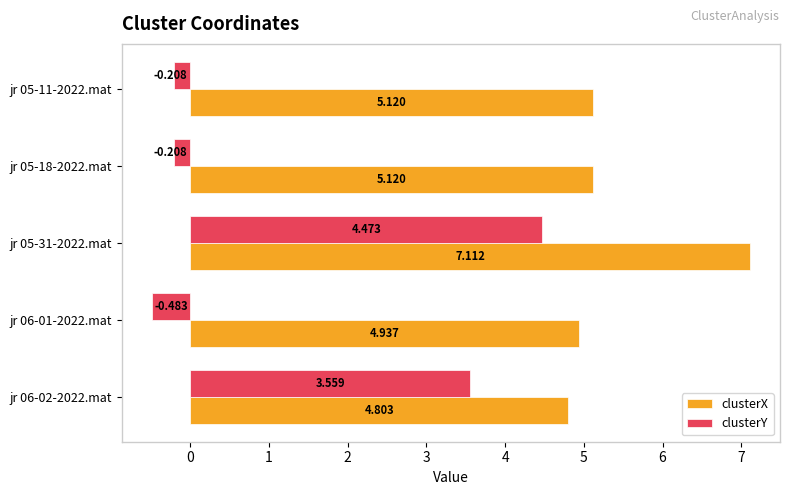

List the series in order of their overall mean, highest first.

clusterX, clusterY